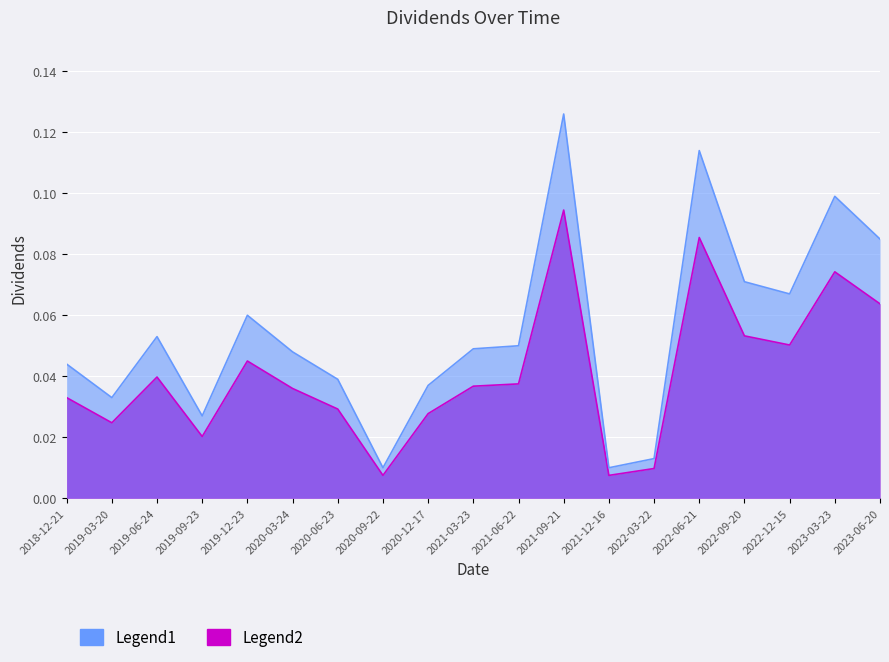

What is the label of the 2nd point from the right?

2023-03-23